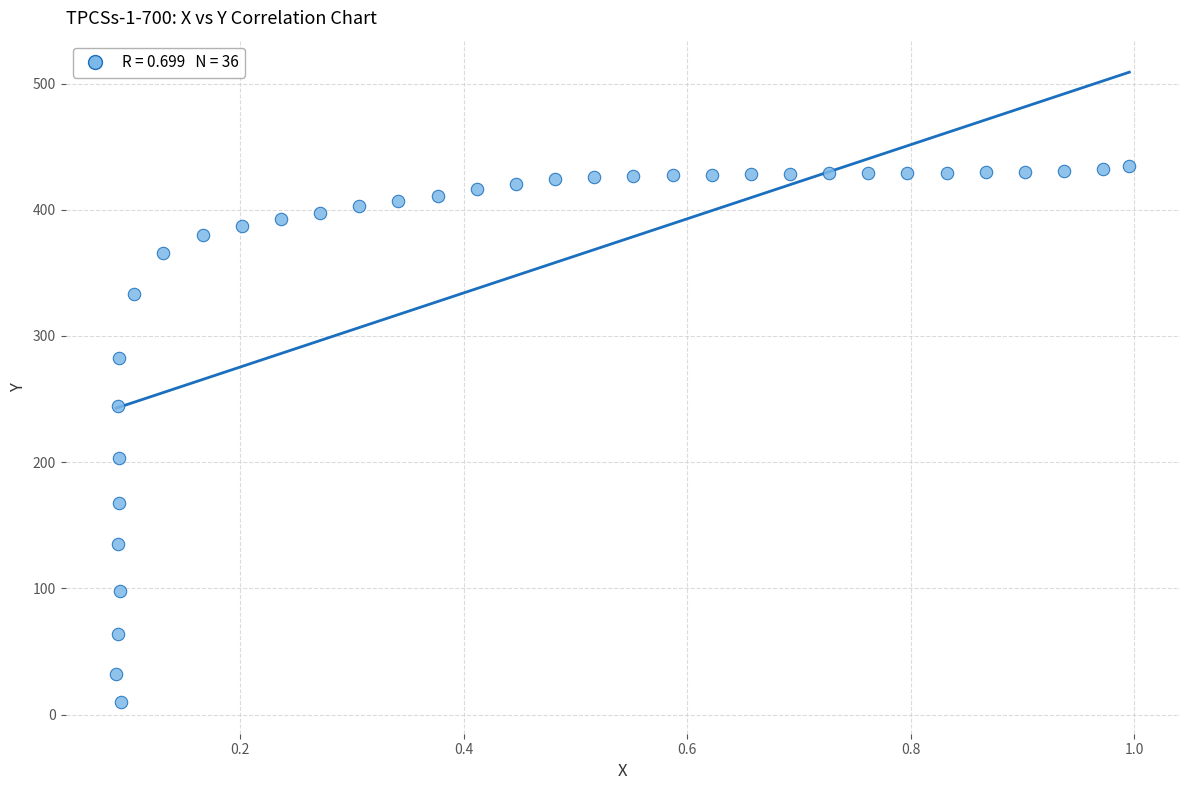

What is the range of X values (max minus min)?

0.9